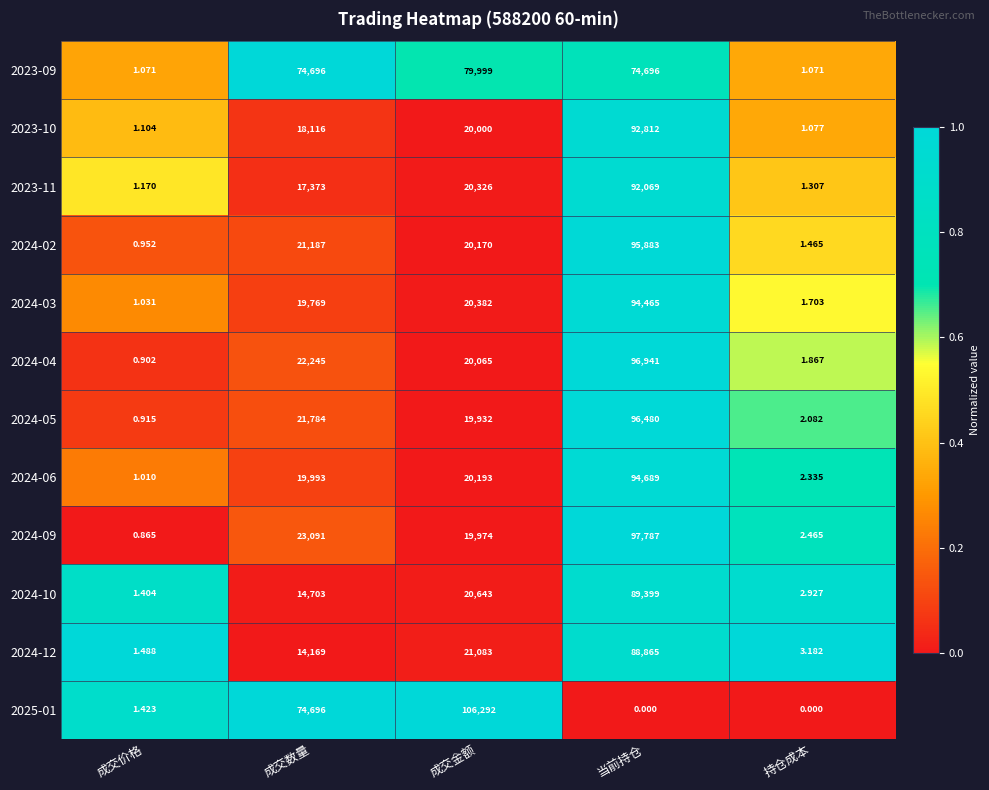

List the labels in order of 2024-05 value, smallest first.

成交价格, 持仓成本, 成交金额, 成交数量, 当前持仓